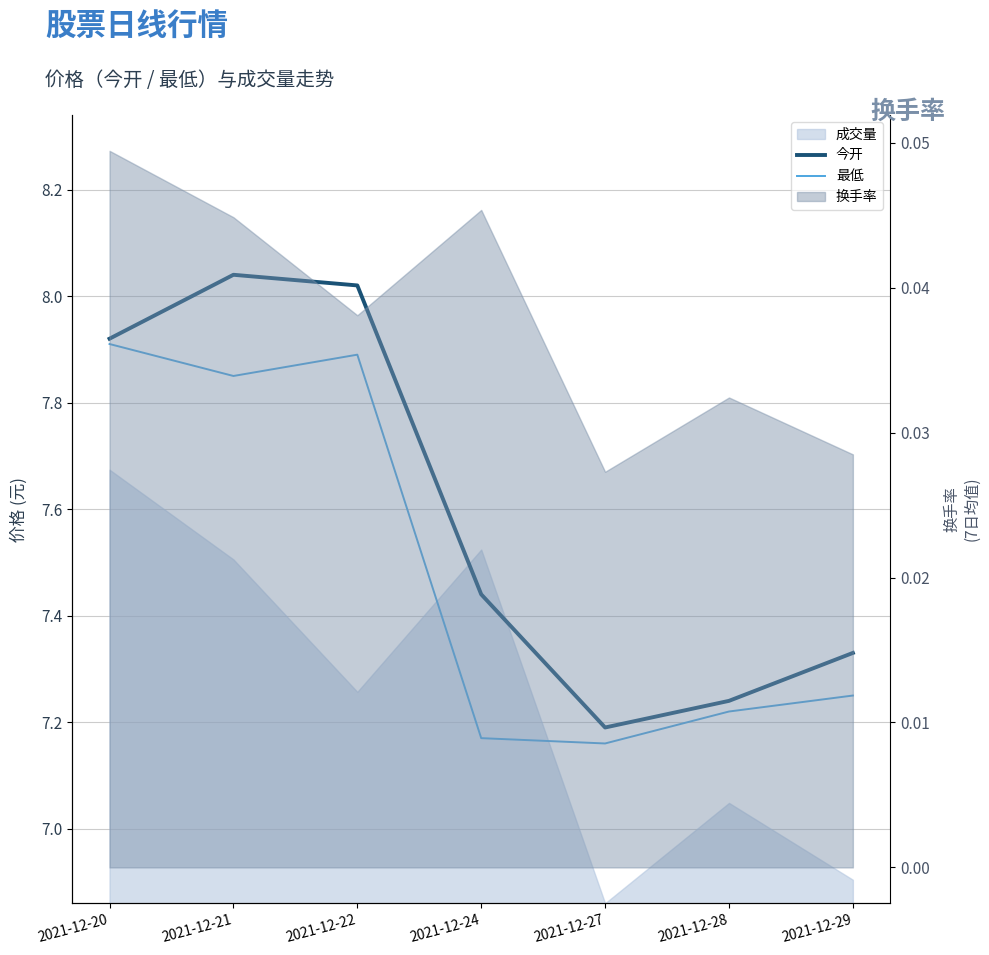

Which category has the lowest value in the 最低 series?

2021-12-27